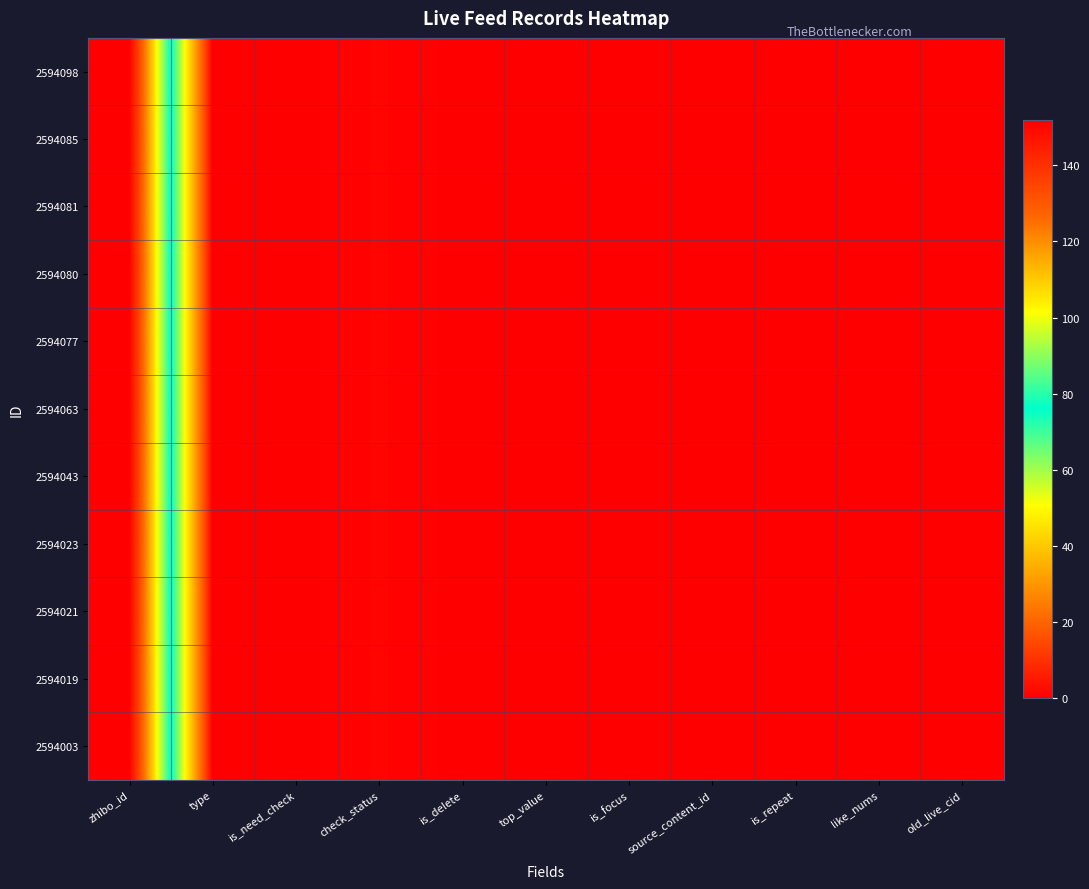

At which category does the chart reach its peak across all series?

zhibo_id